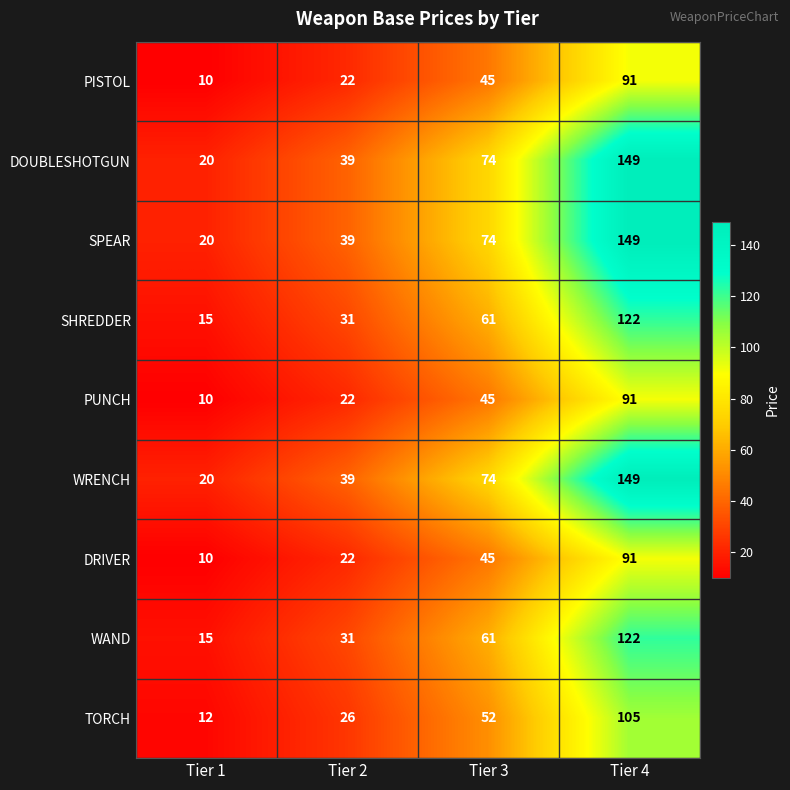

What is the average value of the TORCH series?

49